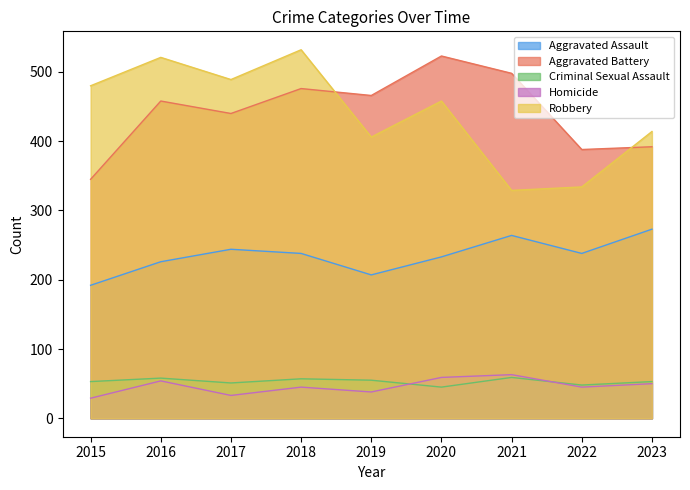

At which label does Aggravated Battery first exceed 458?

2018